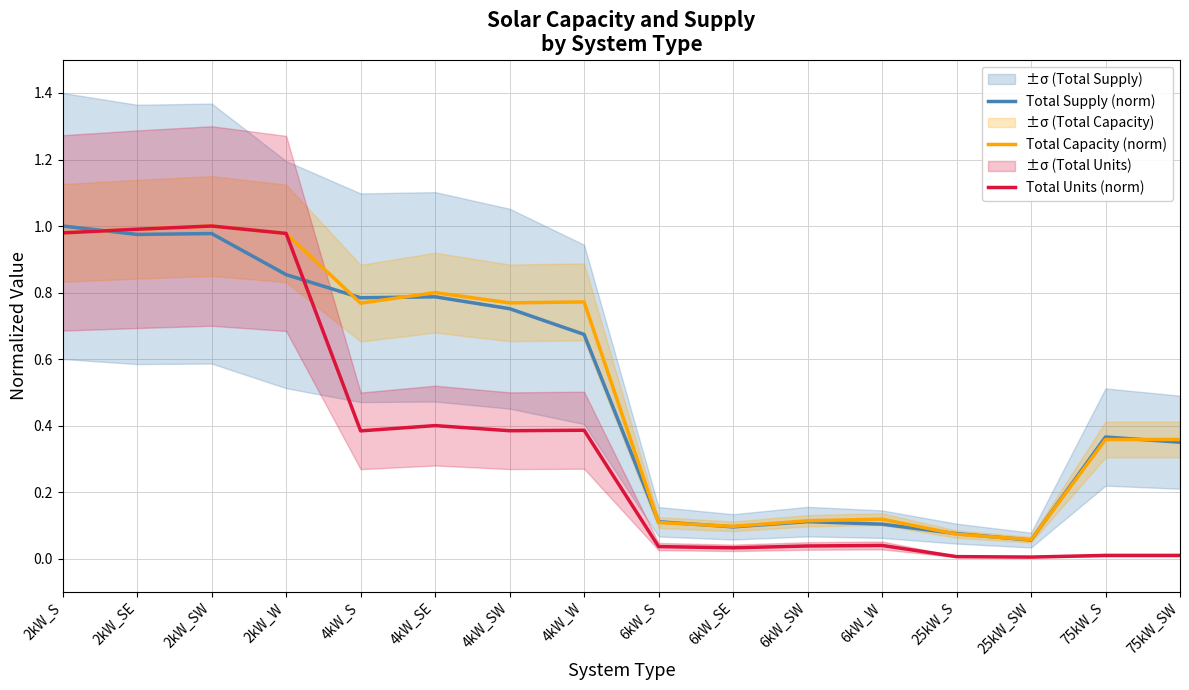

What is the difference between the Total Capacity (norm) values at 2kW_W and 6kW_SE?

0.9